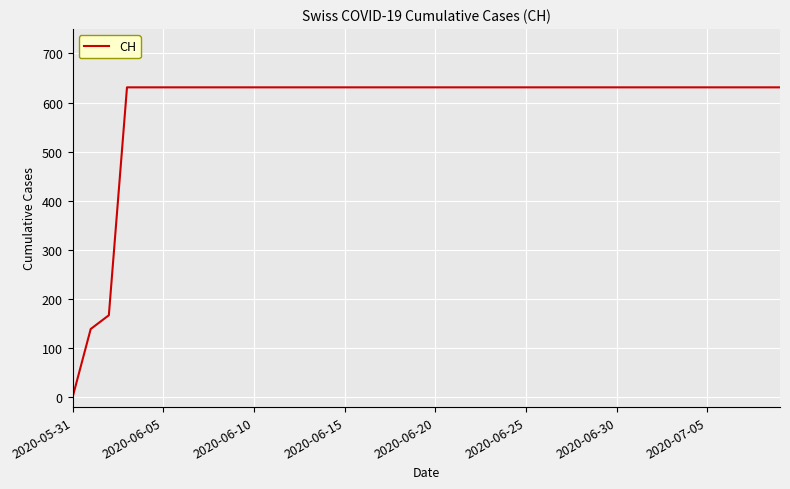

What is the maximum value shown in the chart?

631